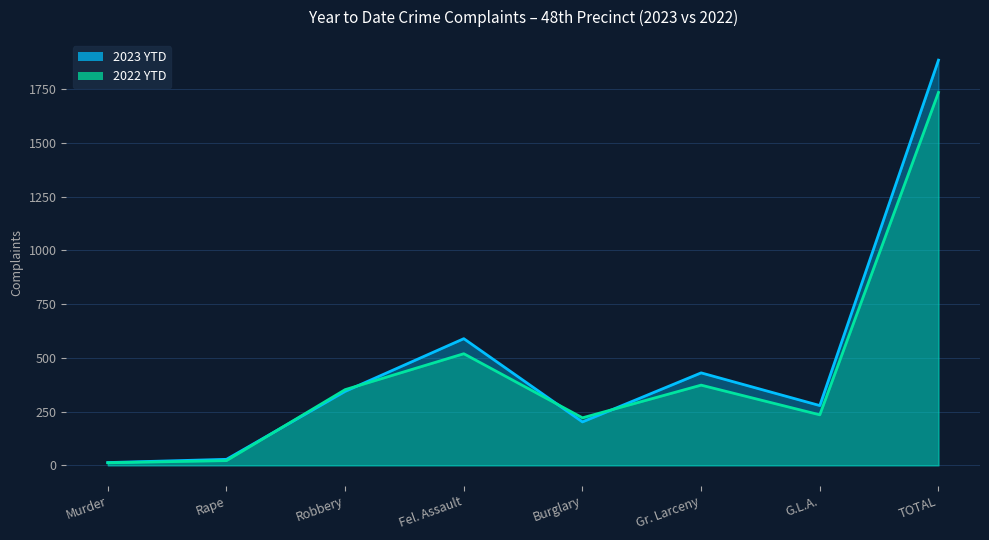

What is the highest value of the 2023 YTD series?

1884